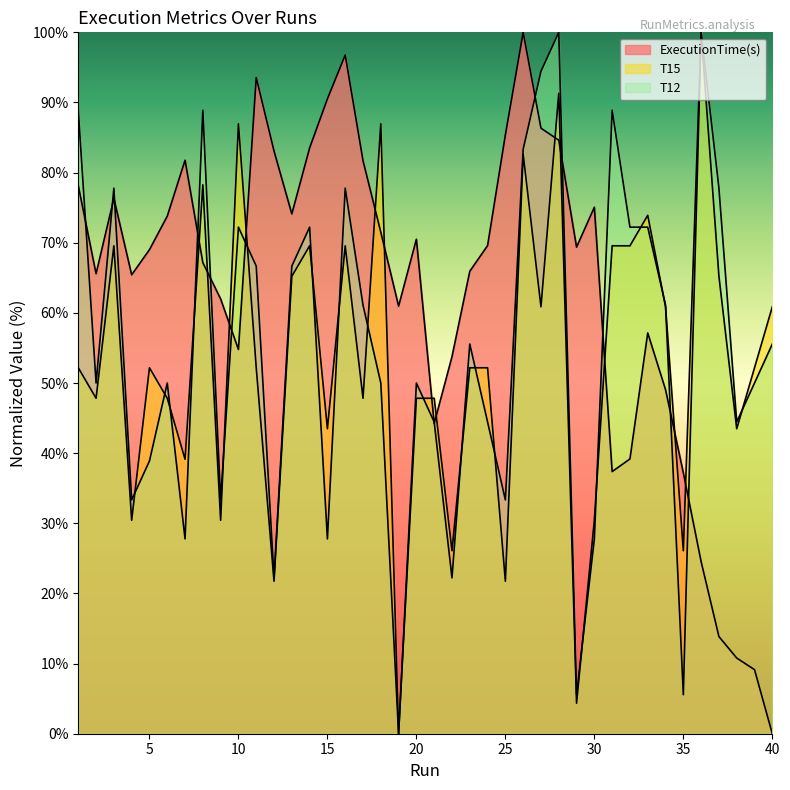

At which category is the sum across all series the highest?

28